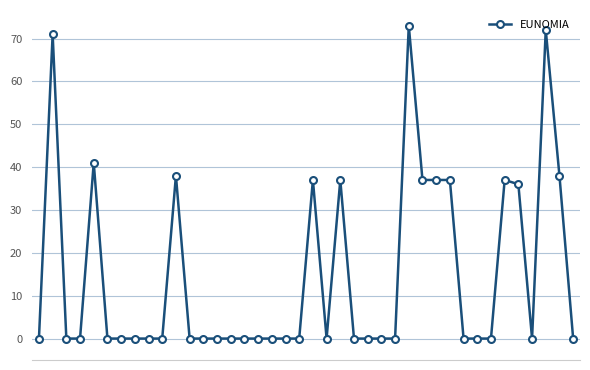

How many data points does each series have?

40